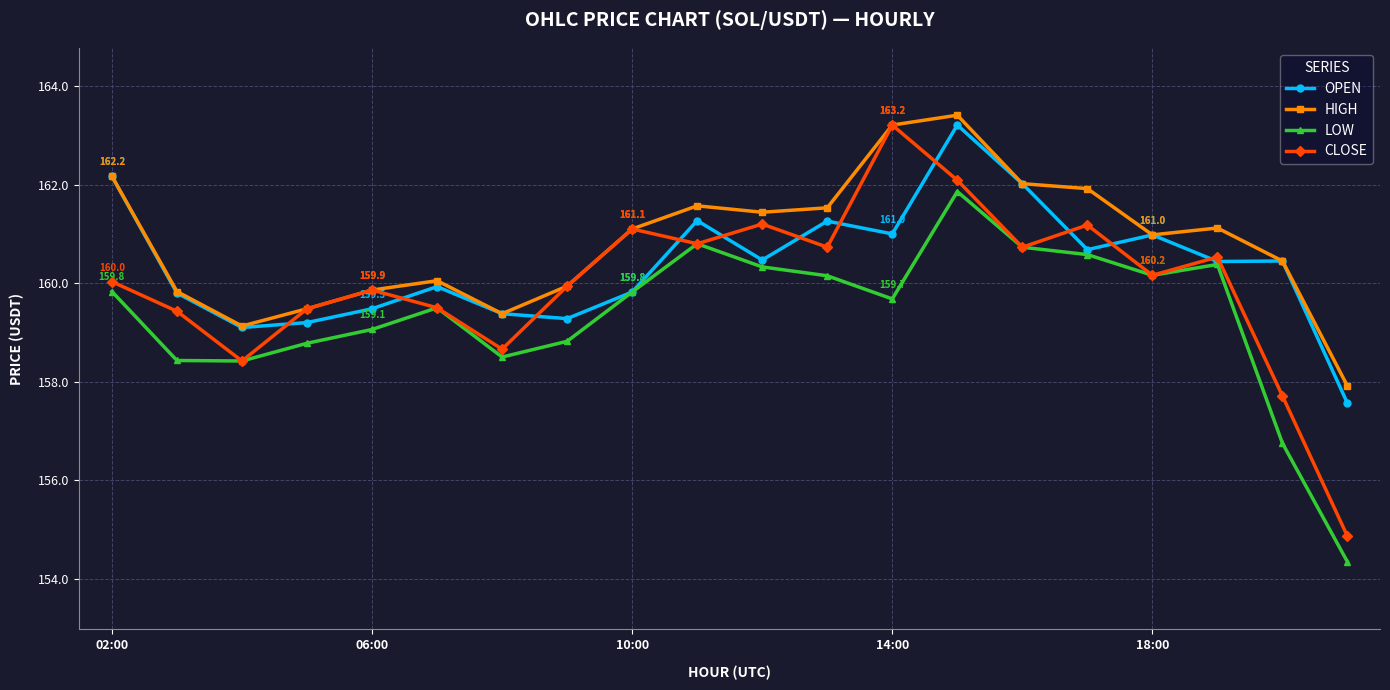

Rank the series by their average value, from highest to lowest.

HIGH, OPEN, CLOSE, LOW